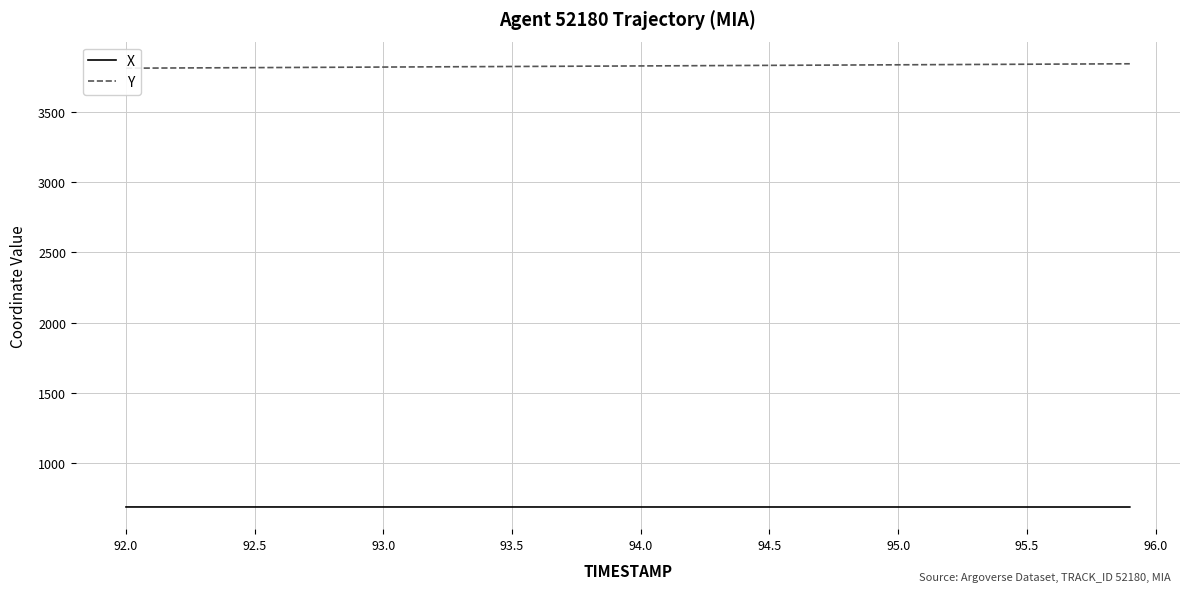

What is the maximum value for X?

689.2